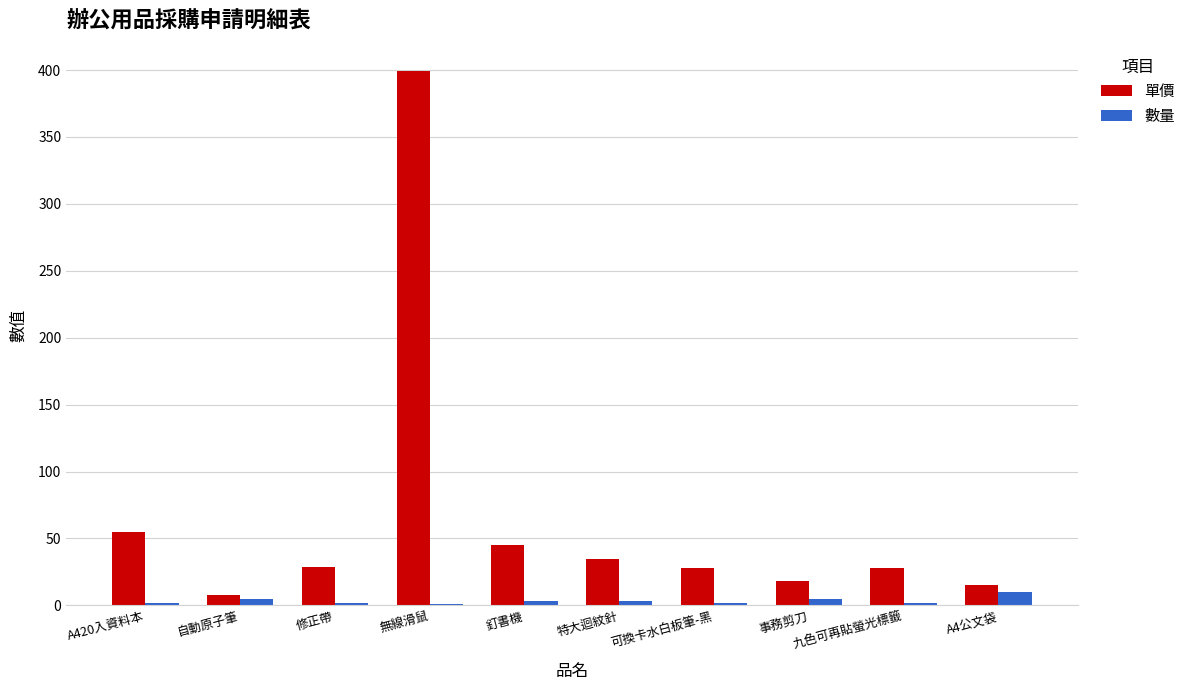

Count the number of data series in this chart.

2